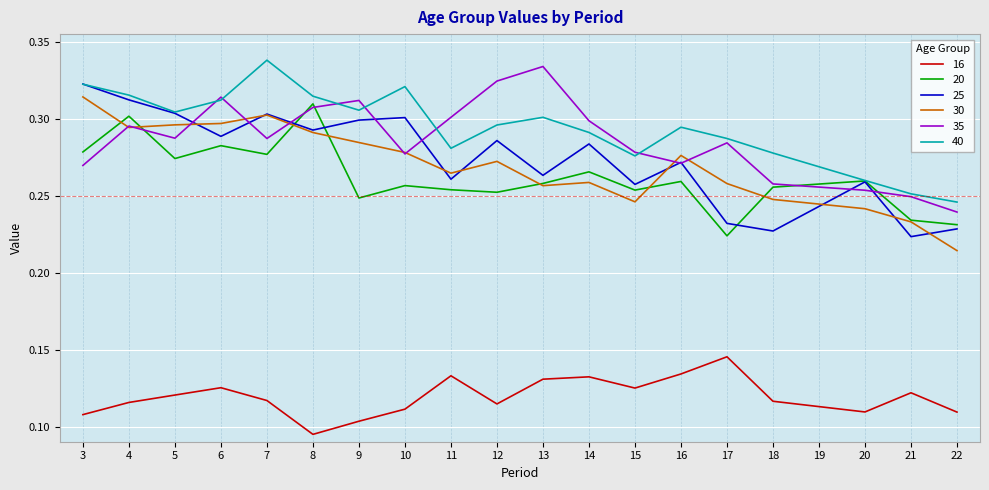

True or false: 35 has more than 2 interior local peaks.

True